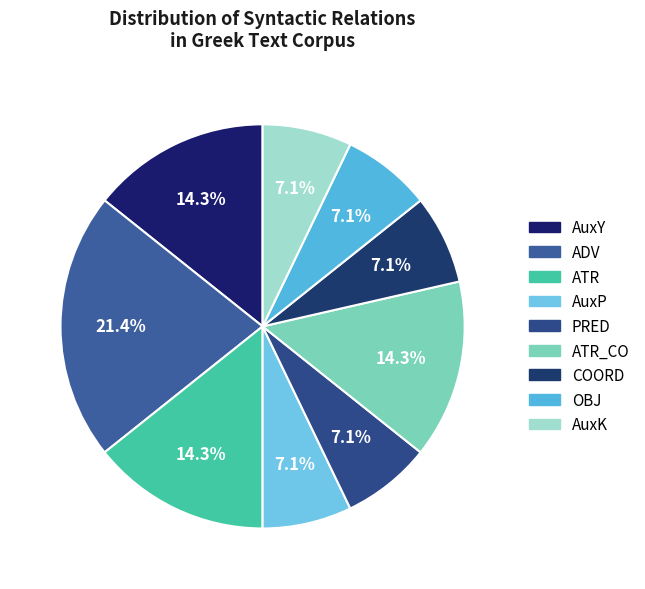

How many segments does this pie chart have?

9